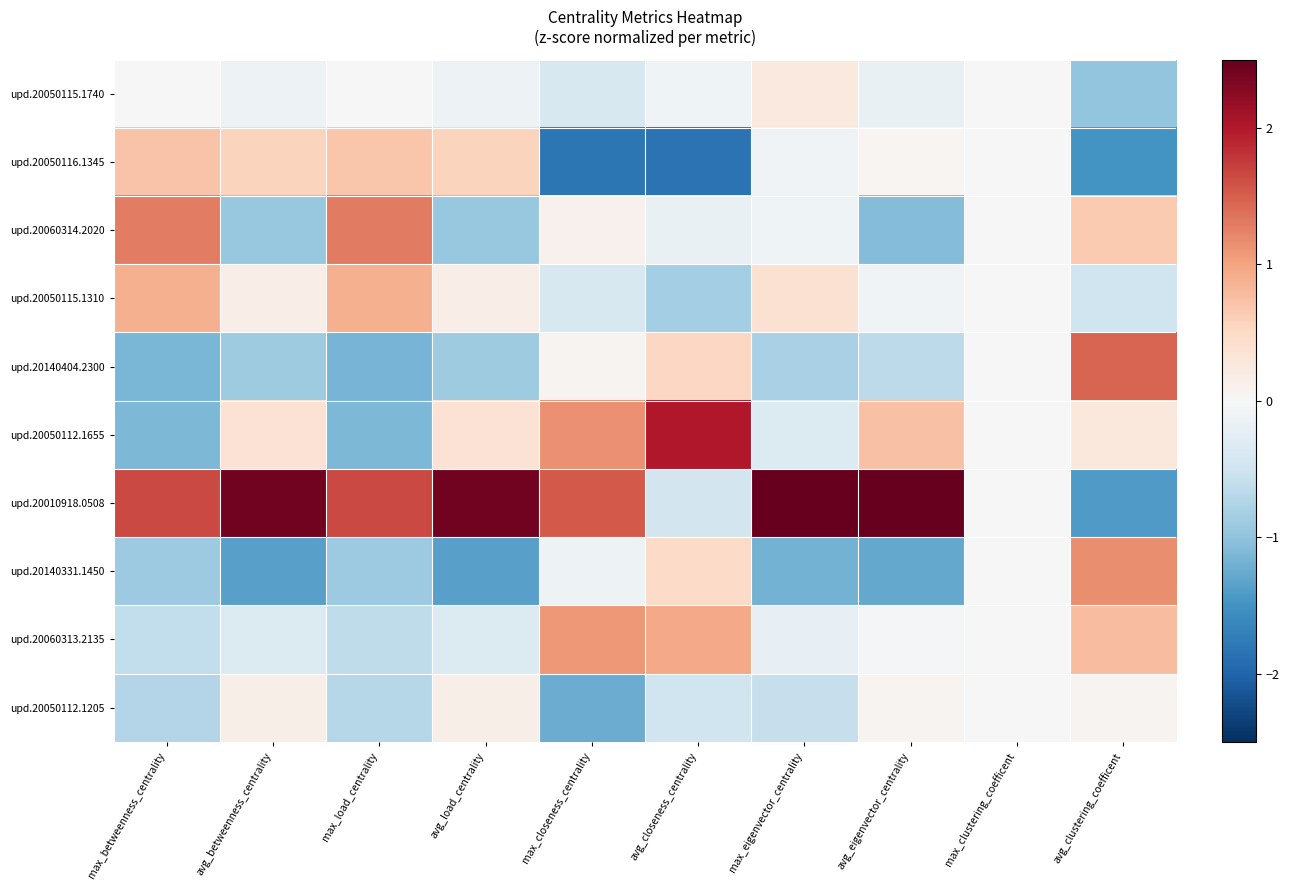

Count the number of data series in this chart.

10